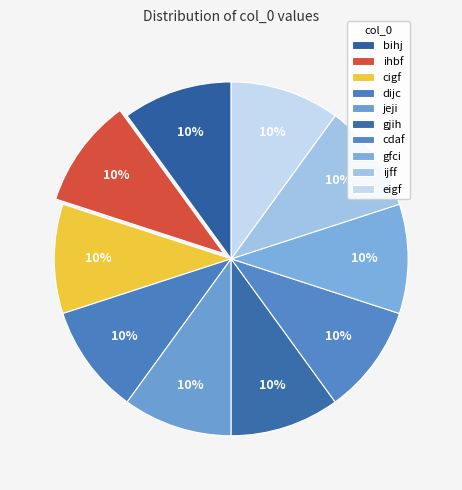

What percentage is the bihj slice, to the nearest percent?

10%